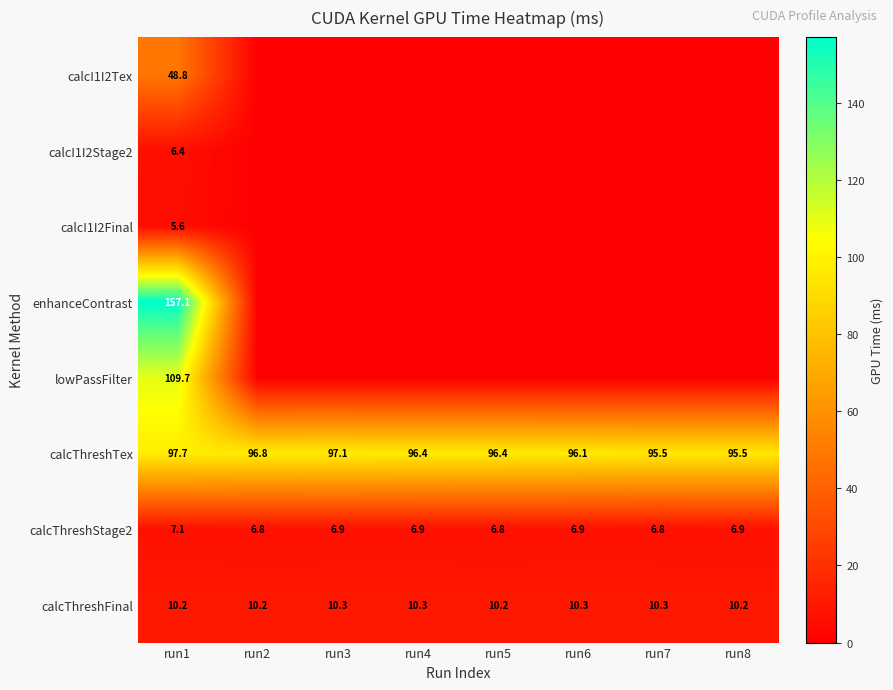

What is the maximum value for calcThreshTex?

97.7